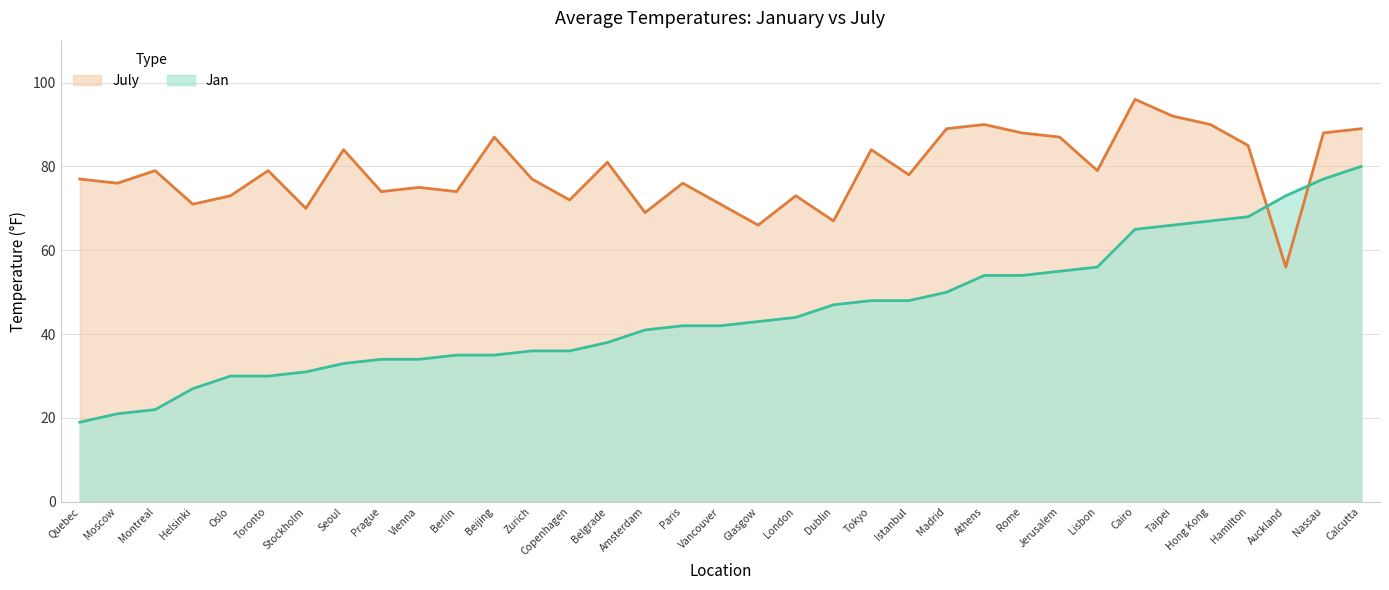

List the labels in order of July value, largest first.

Cairo, Taipei, Athens, Hong Kong, Calcutta, Madrid, Nassau, Rome, Beijing, Jerusalem, Hamilton, Seoul, Tokyo, Belgrade, Lisbon, Montreal, Toronto, Istanbul, Quebec, Zurich, Moscow, Paris, Vienna, Berlin, Prague, London, Oslo, Copenhagen, Helsinki, Vancouver, Stockholm, Amsterdam, Dublin, Glasgow, Auckland